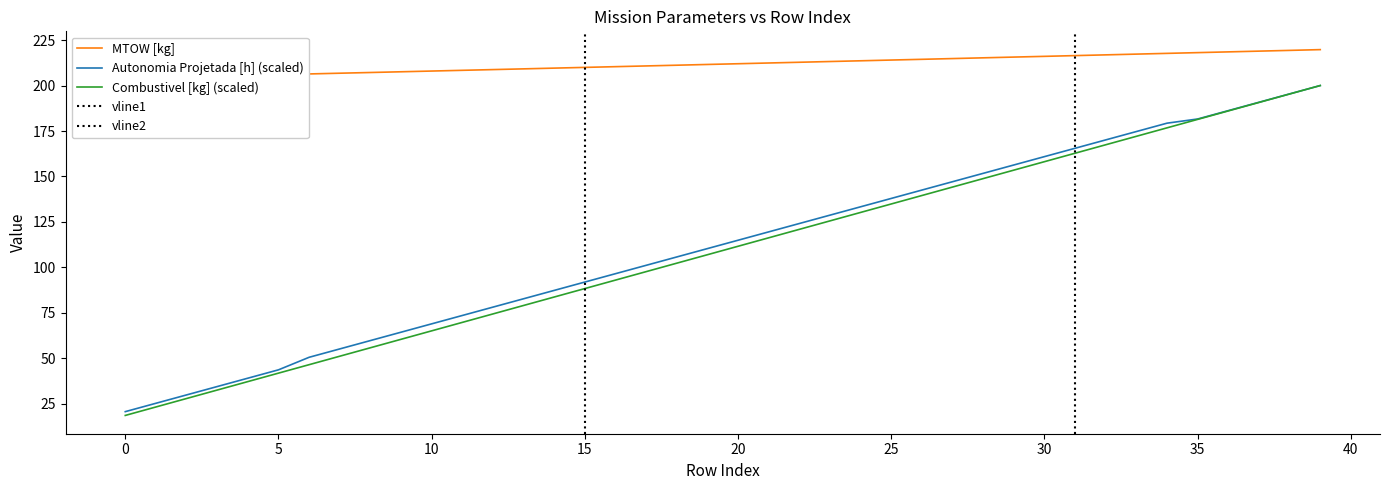

True or false: Combustivel [kg] and MTOW [kg] cross at least once.

False